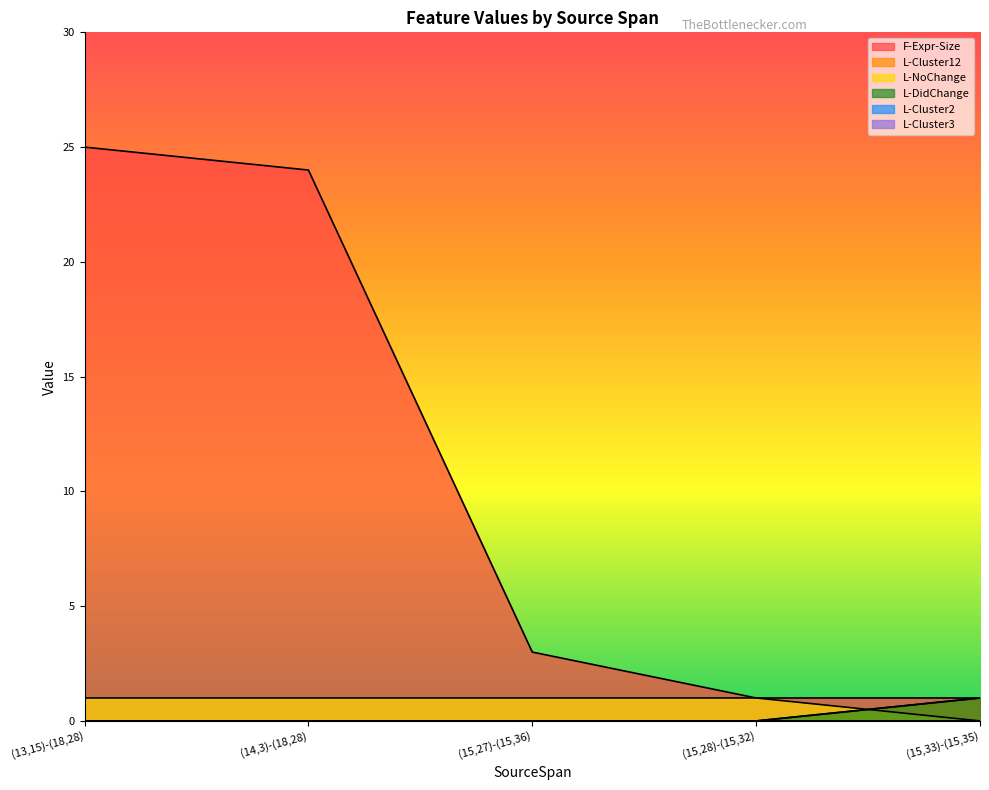

What is the spread (max minus min) of values at (14,3)-(18,28)?

24